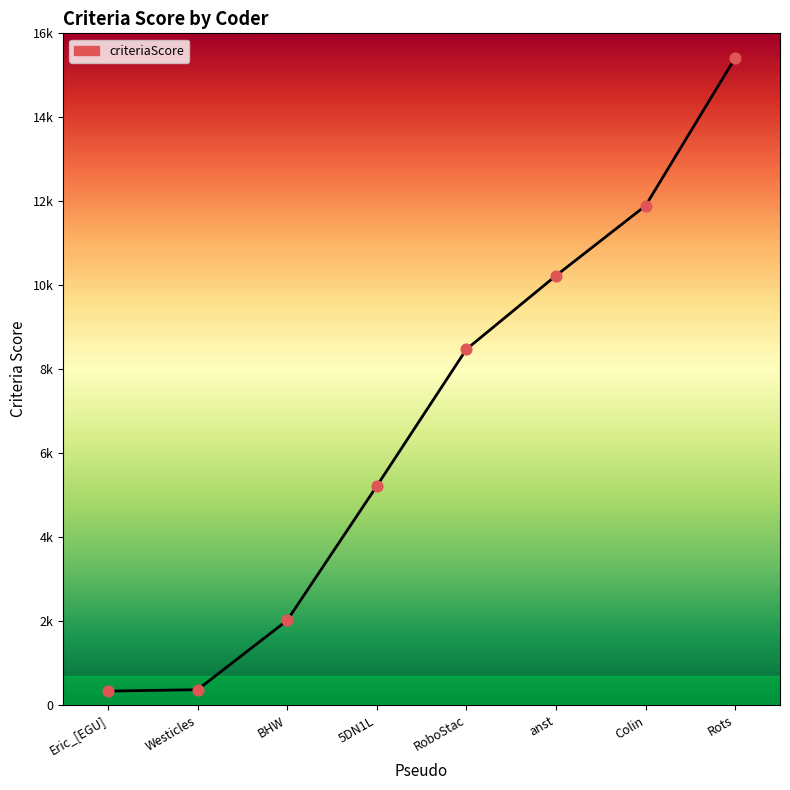

Which has a higher value, 5DN1L or Eric_[EGU]?

5DN1L